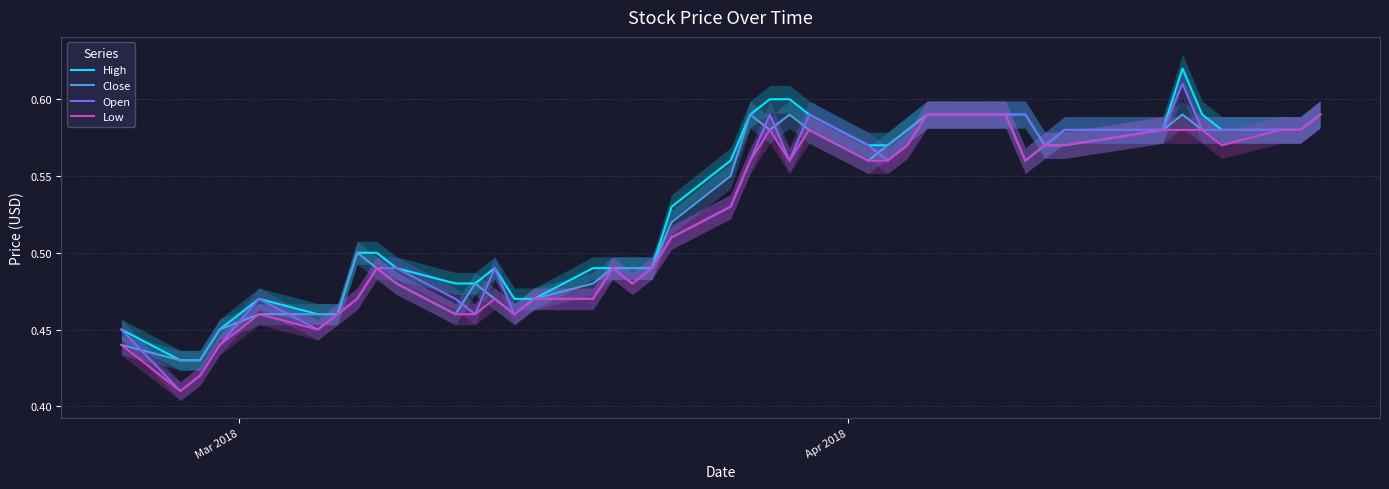

True or false: Open has more than 1 interior local peaks.

True